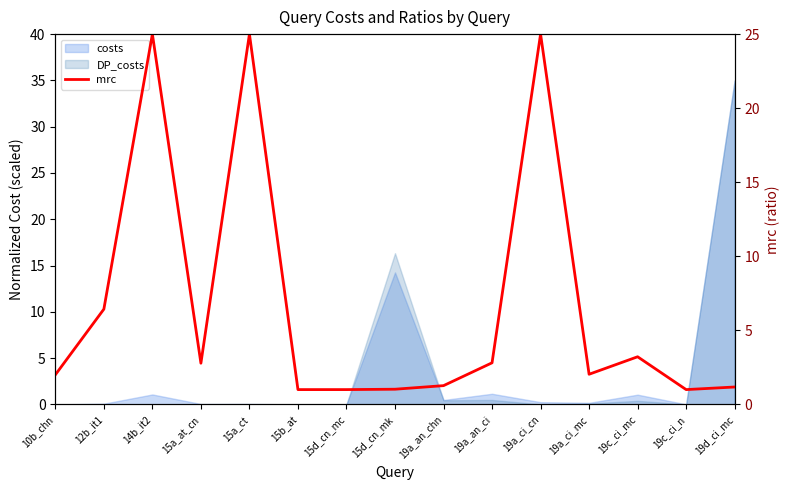

True or false: there are more than 0 points higher than both neighbors.

True